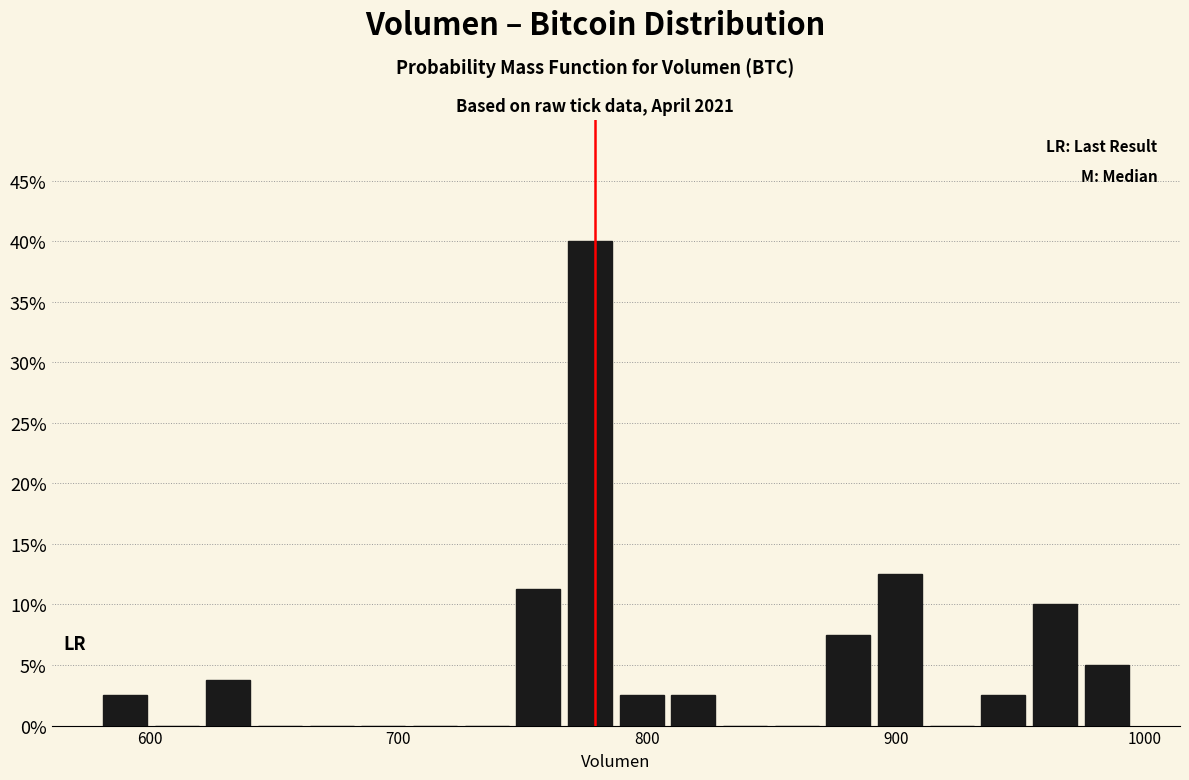

Read against the x-axis, roughly where is the centre of the tallest bar?

780